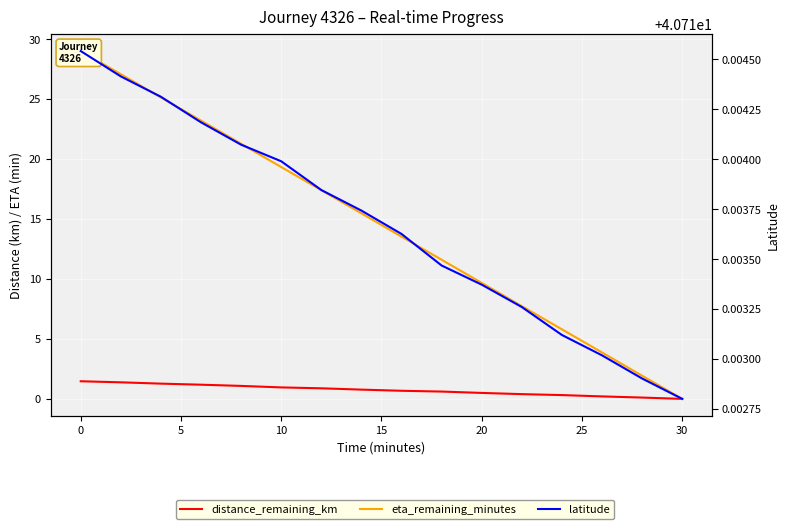

How many data points in eta_remaining_minutes are less than 15?

8